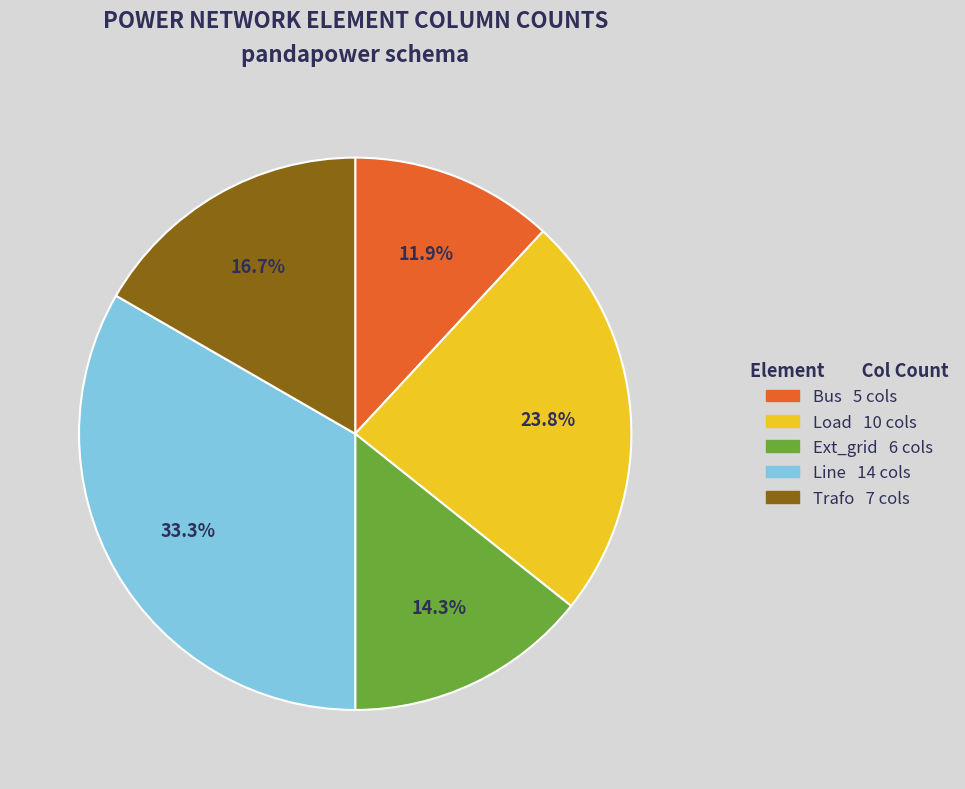

Is there any slice that represents more than half of the pie?

No